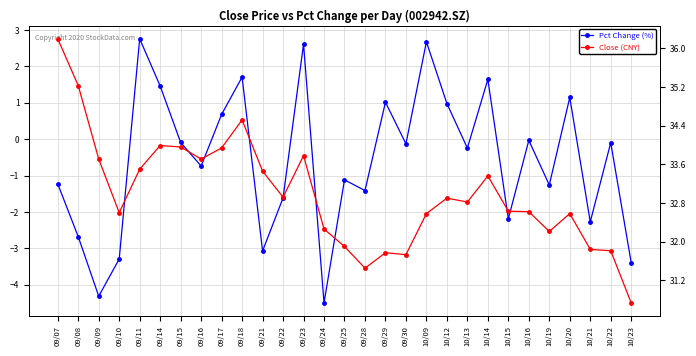

At 10/14, list the series in order from largest to smallest.

Close (CNY), Pct Change (%)